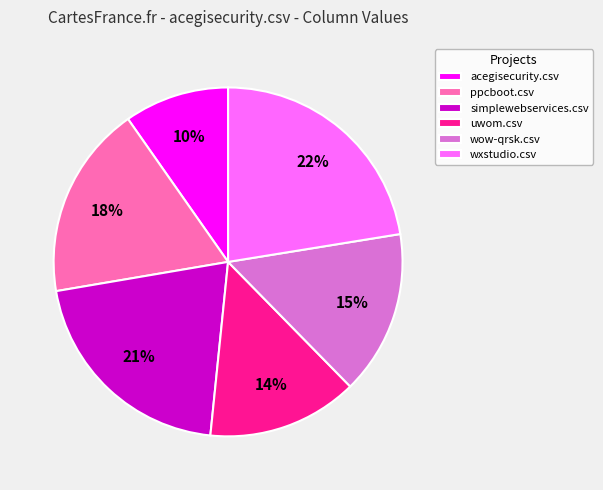

True or false: ppcboot.csv accounts for 11% of the total.

False